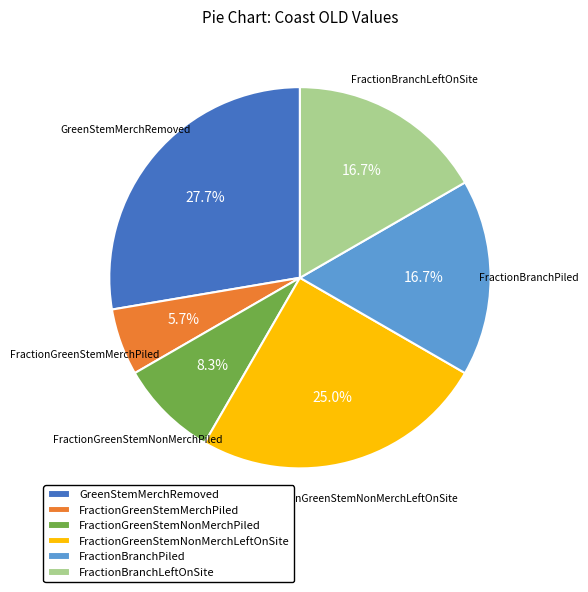

What percentage is the FractionBranchPiled slice, to the nearest percent?

17%